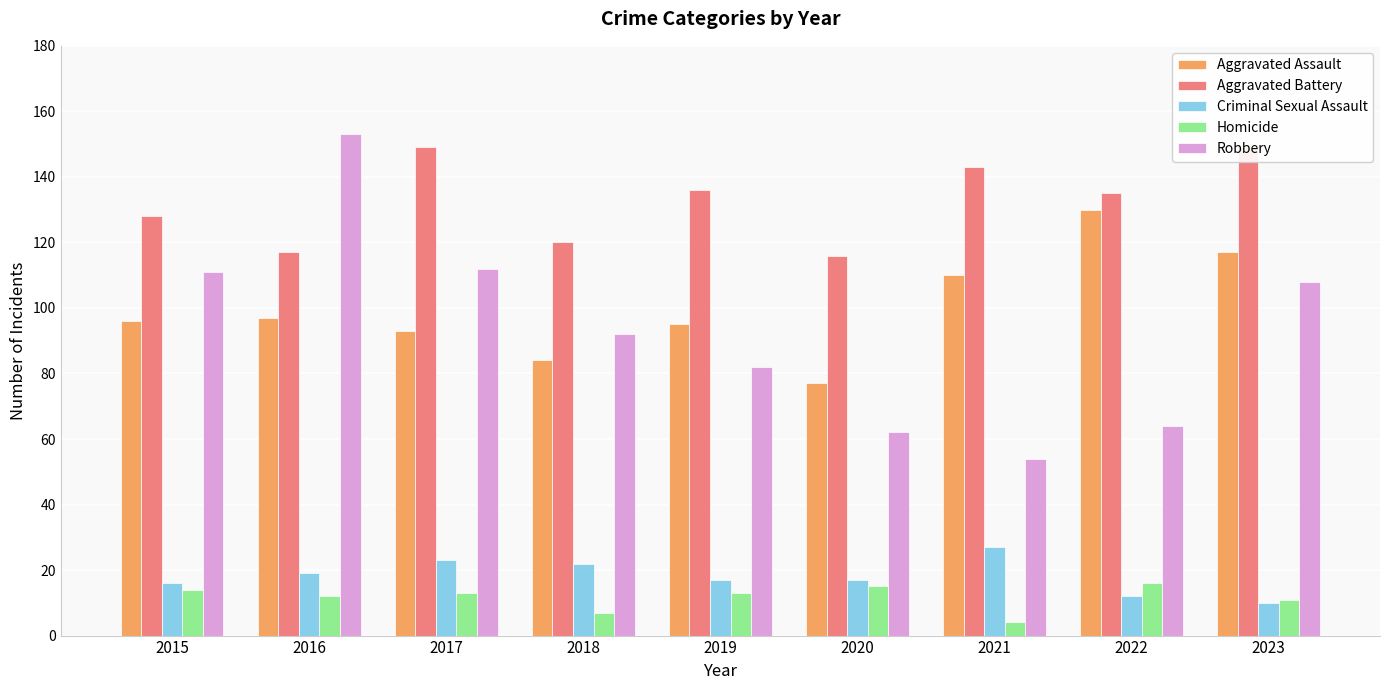

Rank the series by their maximum value, from highest to lowest.

Robbery, Aggravated Battery, Aggravated Assault, Criminal Sexual Assault, Homicide